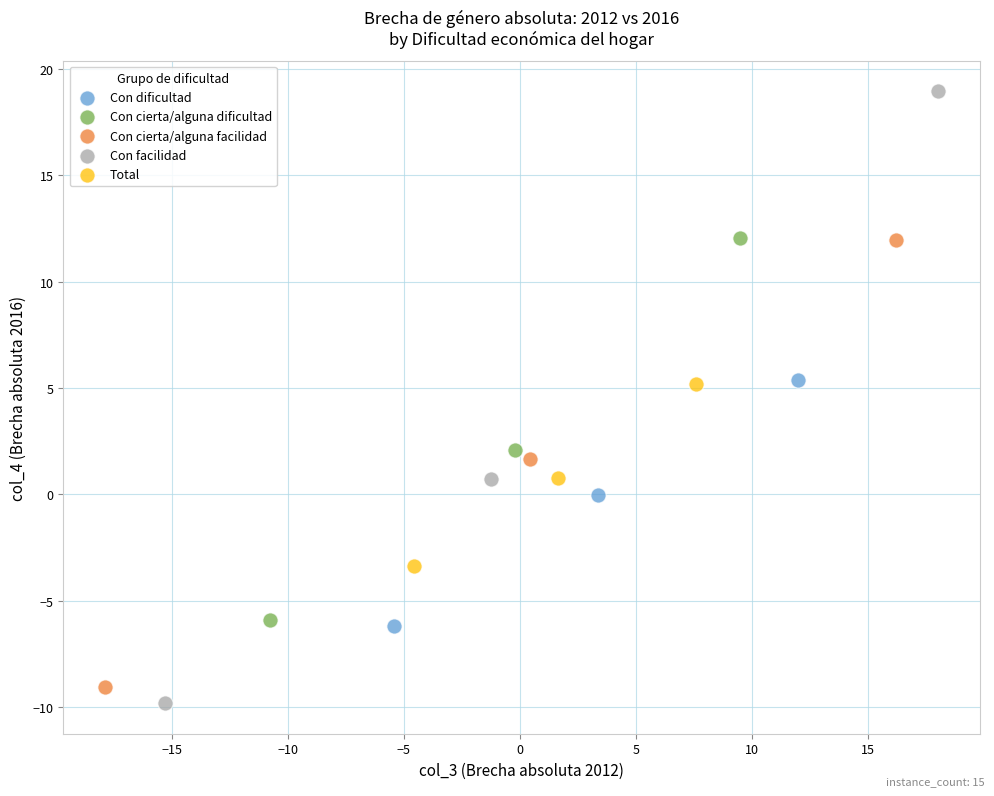

Which series contains the lowest Y value?

Con facilidad